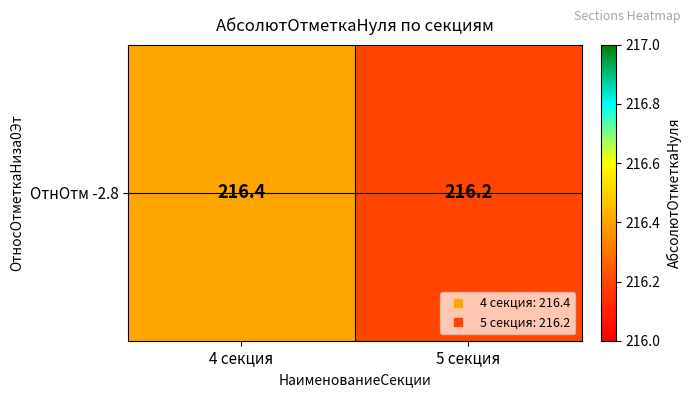

Which category has the highest value across all series?

4 секция